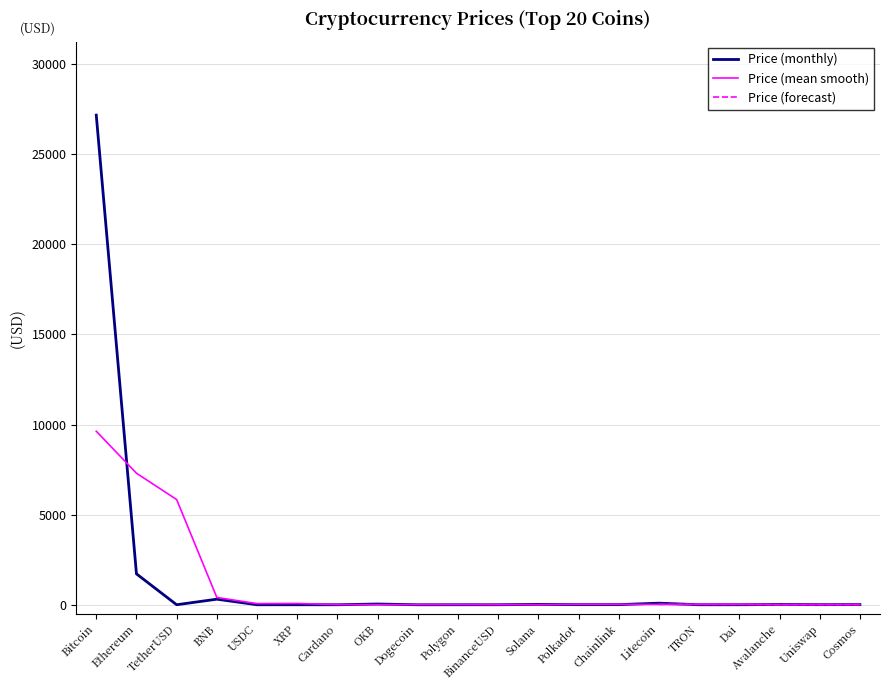

Rank the categories by value from highest to lowest.

Bitcoin, Ethereum, BNB, Litecoin, OKB, Solana, Avalanche, Cosmos, Chainlink, Polkadot, Uniswap, Polygon, TetherUSD, USDC, BinanceUSD, Dai, XRP, Cardano, Dogecoin, TRON